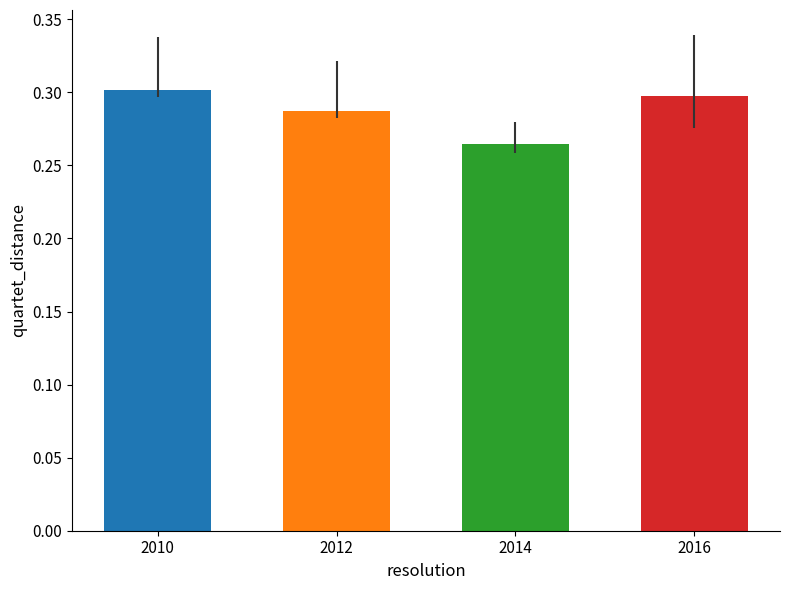

What is the sum of the values at 2010 and 2012?

0.6